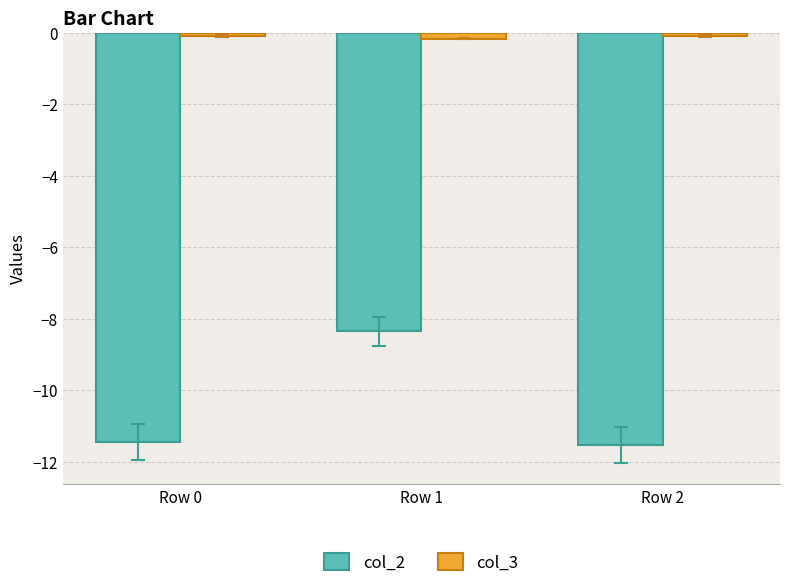

Which series changed the most between Row 0 and Row 1?

col_2